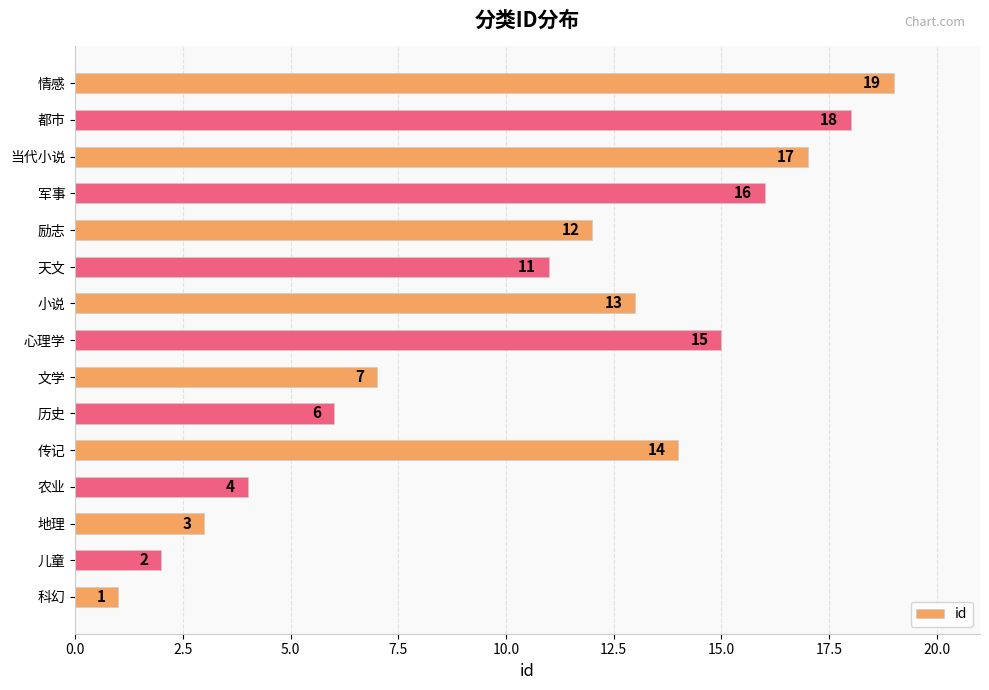

How many bars are there in total?

15